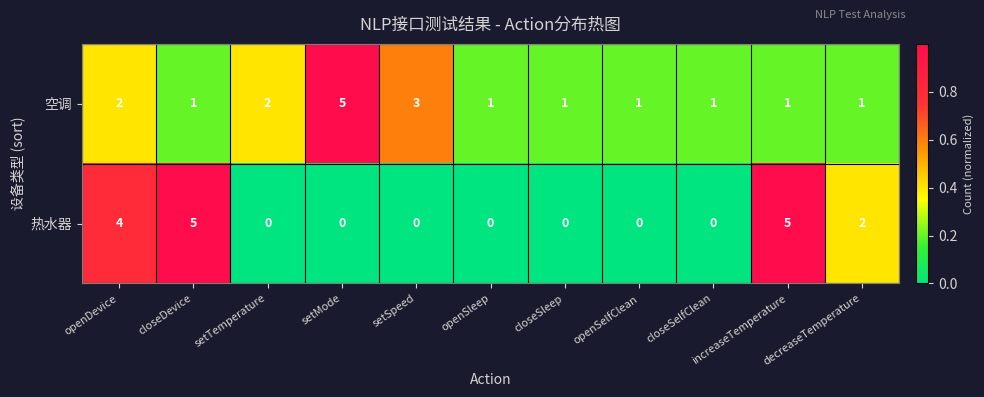

What value does the 热水器 series have at openDevice?

4